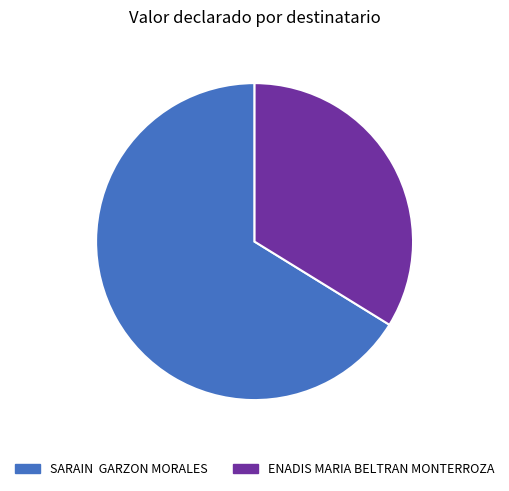

Combined, do SARAIN GARZON MORALES and ENADIS MARIA BELTRAN MONTERROZA account for over 50%?

Yes